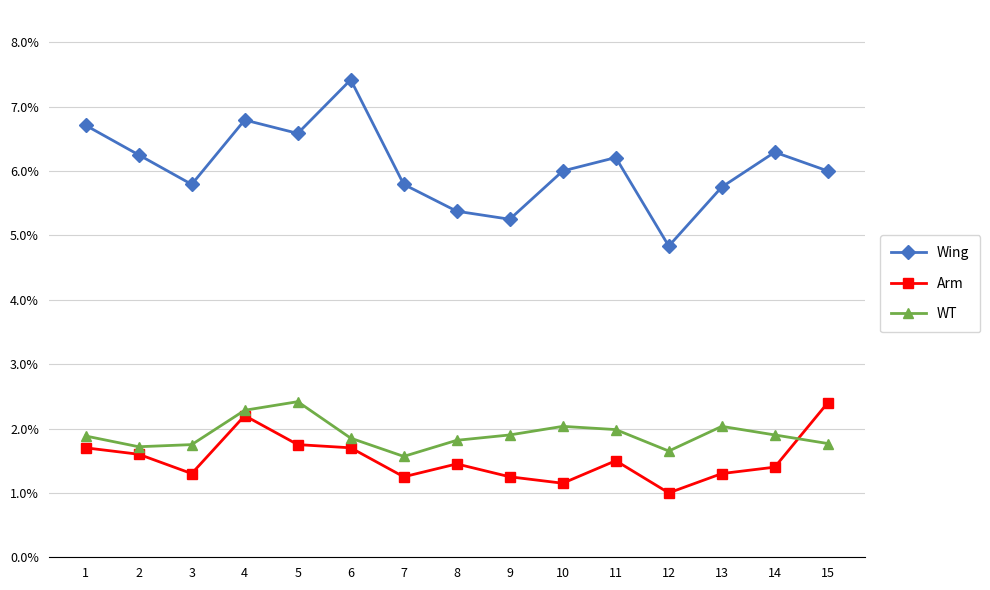

Is this an area chart (filled region under the line)?

No